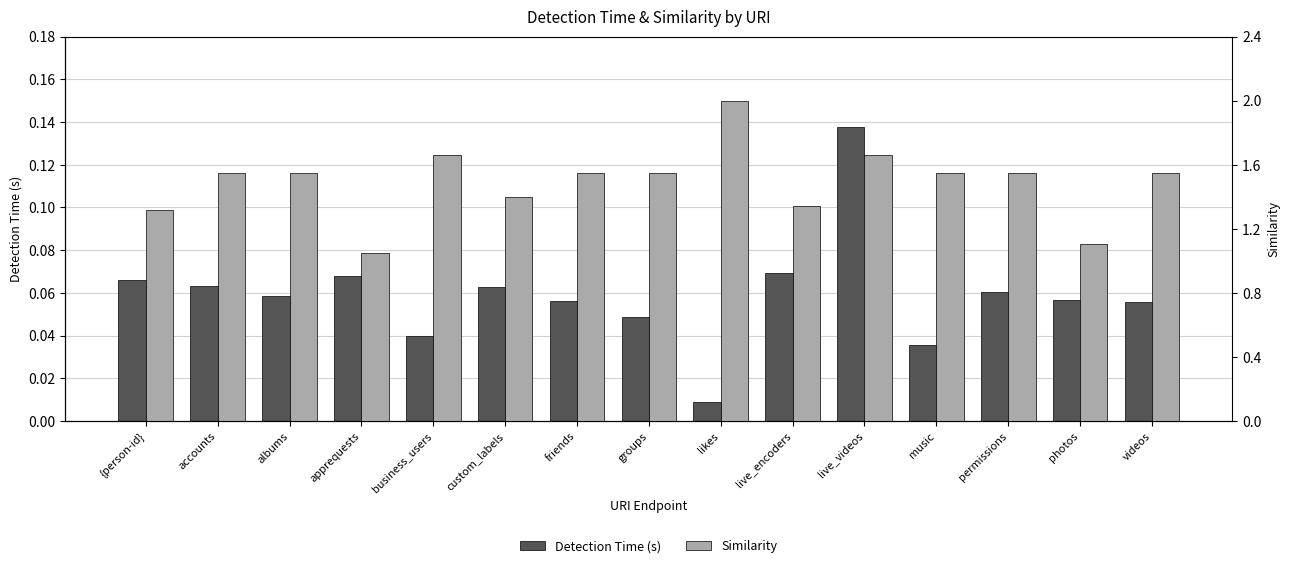

Reading left to right, extract all data points from this chart.

Detection Time (s): 0.1	0.1	0.1	0.1	0.0	0.1	0.1	0.0	0.0	0.1	0.1	0.0	0.1	0.1	0.1
Similarity: 1.3	1.5	1.5	1.1	1.7	1.4	1.5	1.5	2.0	1.3	1.7	1.5	1.5	1.1	1.5